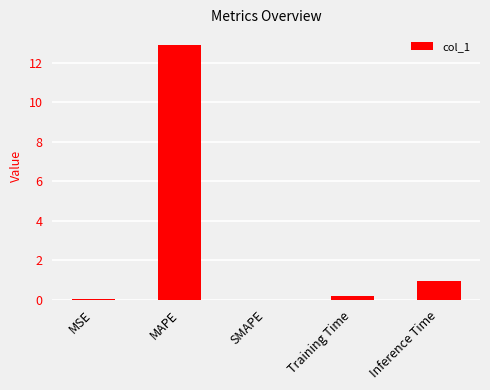

How many categories are shown in the chart?

5